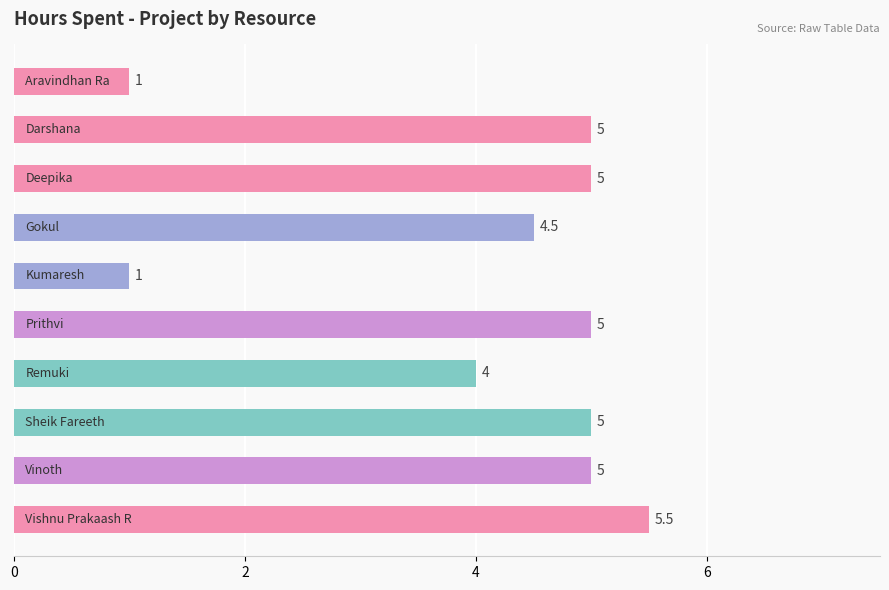

What is the maximum value shown in the chart?

5.5